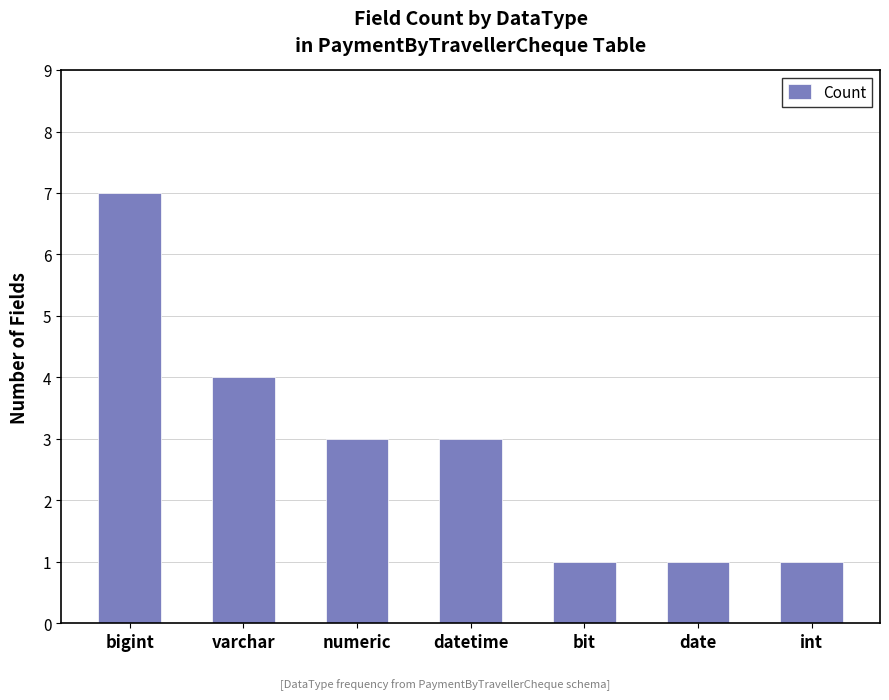

Between numeric and varchar, which is larger?

varchar